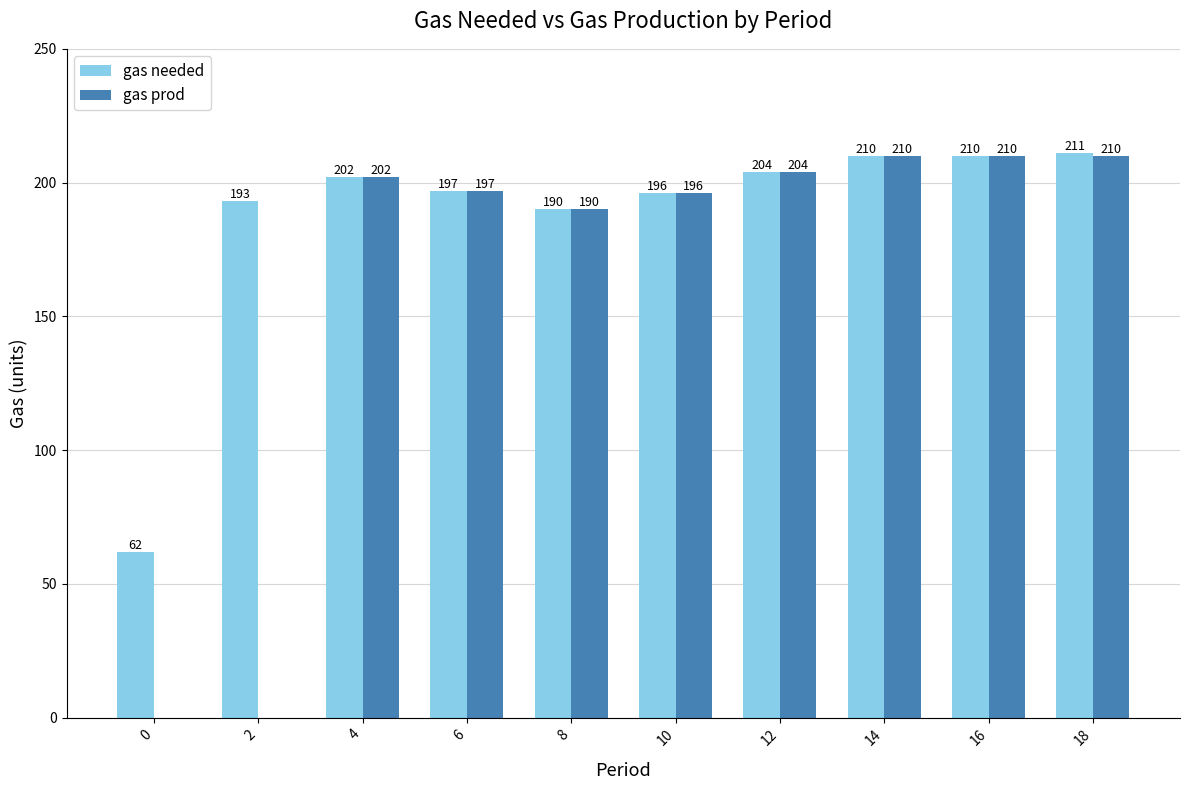

Which series has the largest range (max minus min)?

gas prod